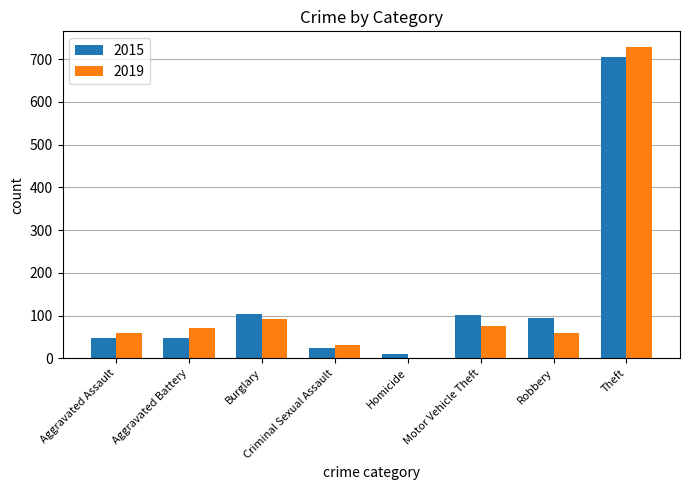

The 2015 series shows 103 at Burglary. True or false?

True